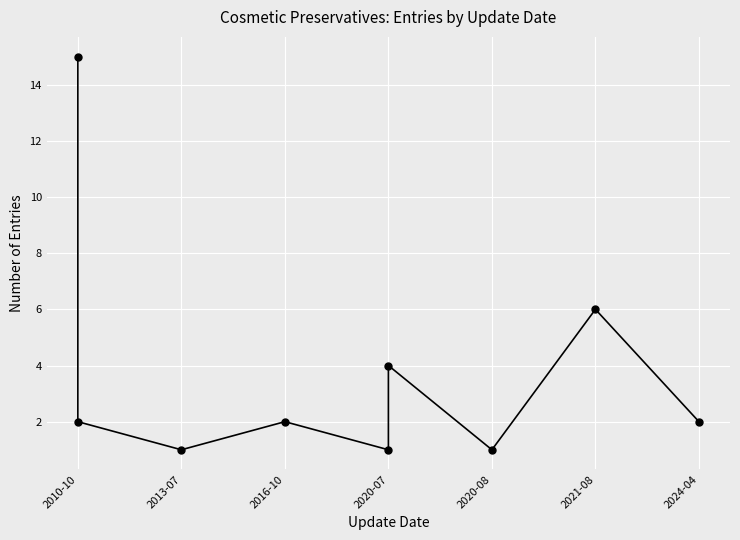

The value at 2010-10 is 10. True or false?

False